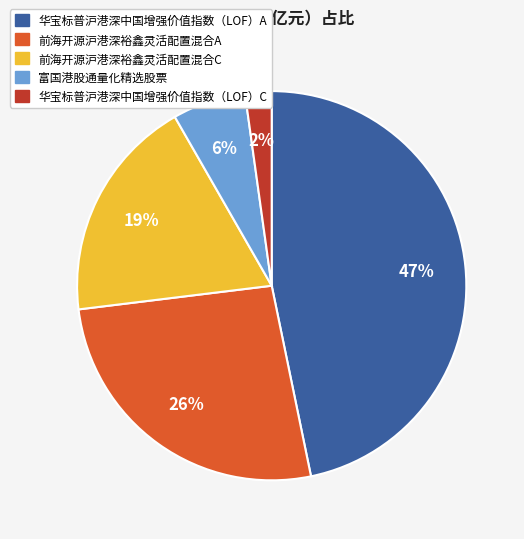

True or false: 华宝标普沪港深中国增强价值指数（LOF）C accounts for 2% of the total.

True